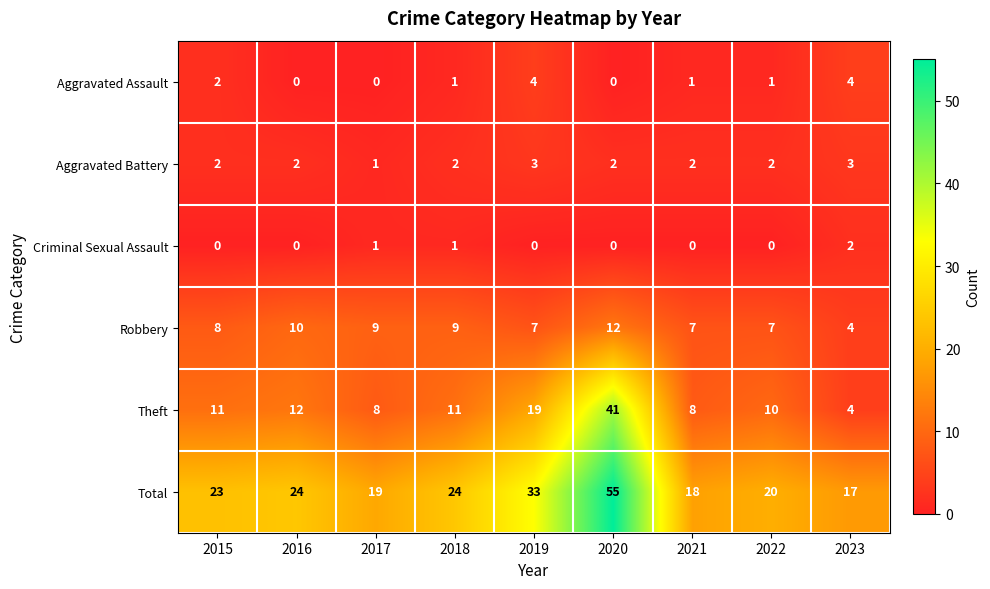

What is the difference between the maximum and minimum values in the Aggravated Assault series?

4